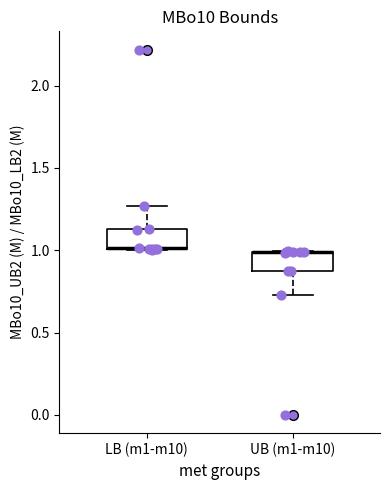

Reading left to right, read every box against the y-axis: the position of its median line, the range the box covers, and the ends of its whiskers. The values are not printed on the chart, so give them approximately, as read against the axis.

LB (m1-m10): median 1.00 (drawn on the box's lower edge), box 1.00 to 1.15, whiskers 1.00 to 1.25
UB (m1-m10): median 1.00 (drawn on the box's upper edge), box 0.85 to 1.00, whiskers 0.75 to 1.00